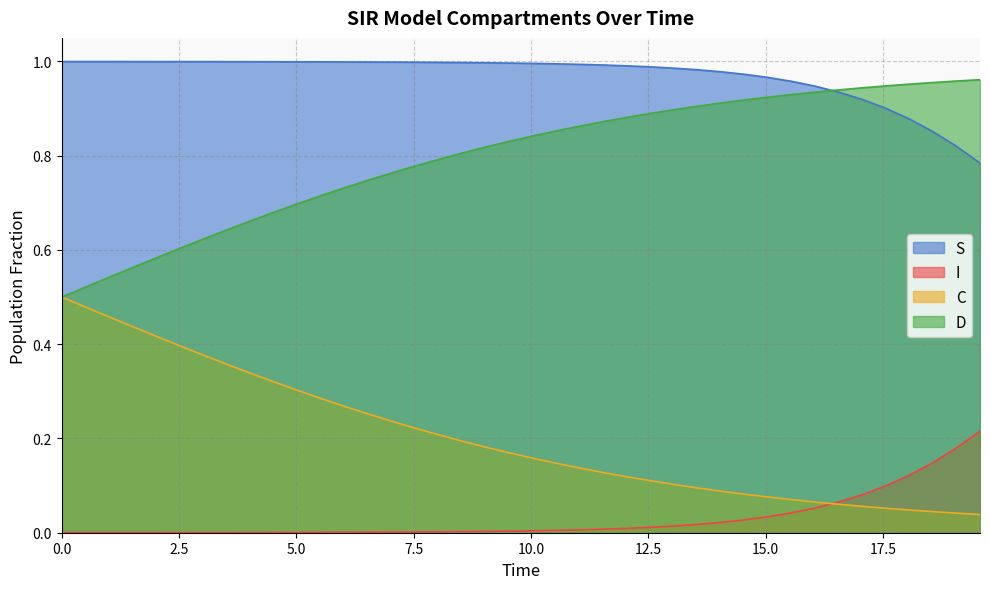

What is the sum of all C values?

8.1